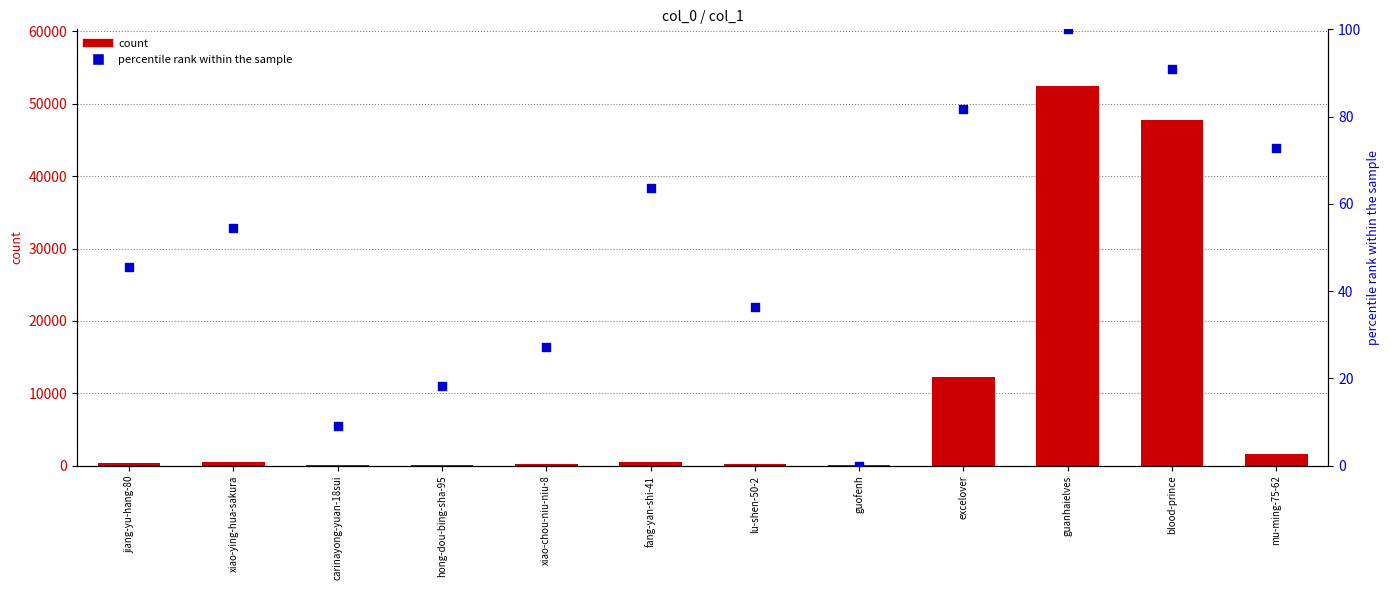

Which series contains the lowest Y value?

percentile rank within the sample